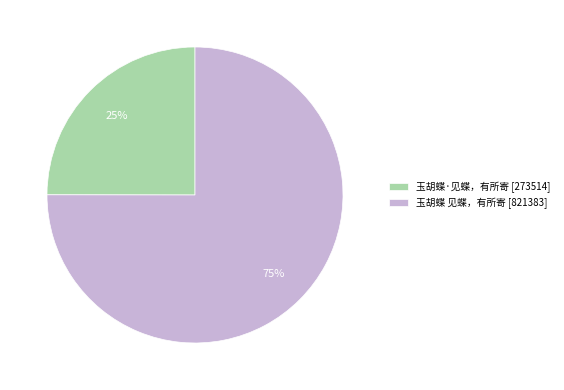

Combined, do 玉胡蝶·见蝶，有所寄 [273514] and 玉胡蝶 见蝶，有所寄 [821383] account for over 50%?

Yes